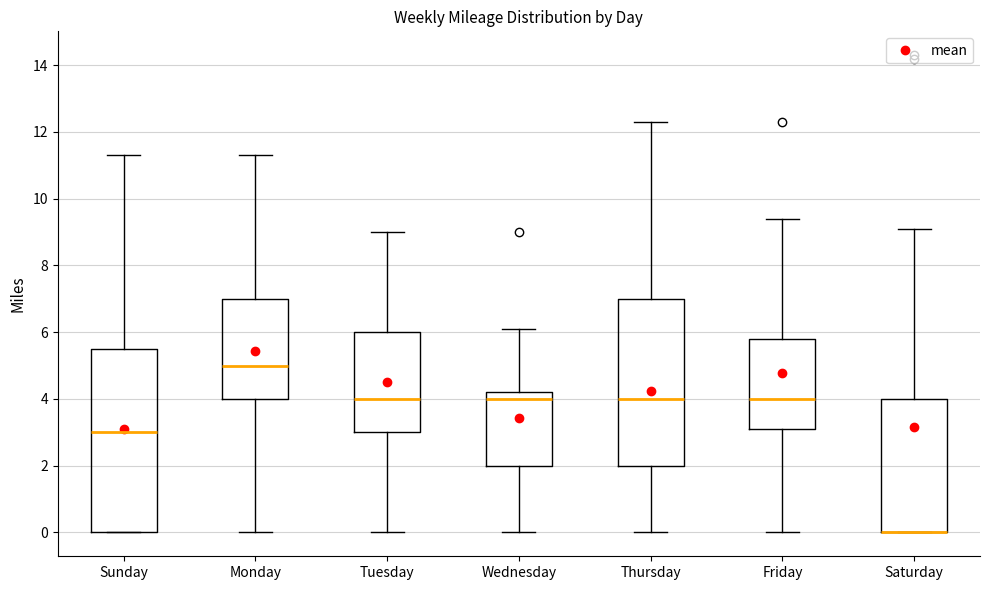

Reading left to right, read every box against the y-axis: the position of its median line, the range the box covers, and the ends of its whiskers. The values are not printed on the chart, so give them approximately, as read against the axis.

Sunday: median 3.0, box 0.0 to 5.6, whiskers 0.0 to 11.4
Monday: median 5.0, box 4.0 to 7.0, whiskers 0.0 to 11.4
Tuesday: median 4.0, box 3.0 to 6.0, whiskers 0.0 to 9.0
Wednesday: median 4.0, box 2.0 to 4.2, whiskers 0.0 to 6.2
Thursday: median 4.0, box 2.0 to 7.0, whiskers 0.0 to 12.4
Friday: median 4.0, box 3.2 to 5.8, whiskers 0.0 to 9.4
Saturday: median 0.0 (drawn on the box's lower edge), box 0.0 to 4.0, whiskers 0.0 to 9.2